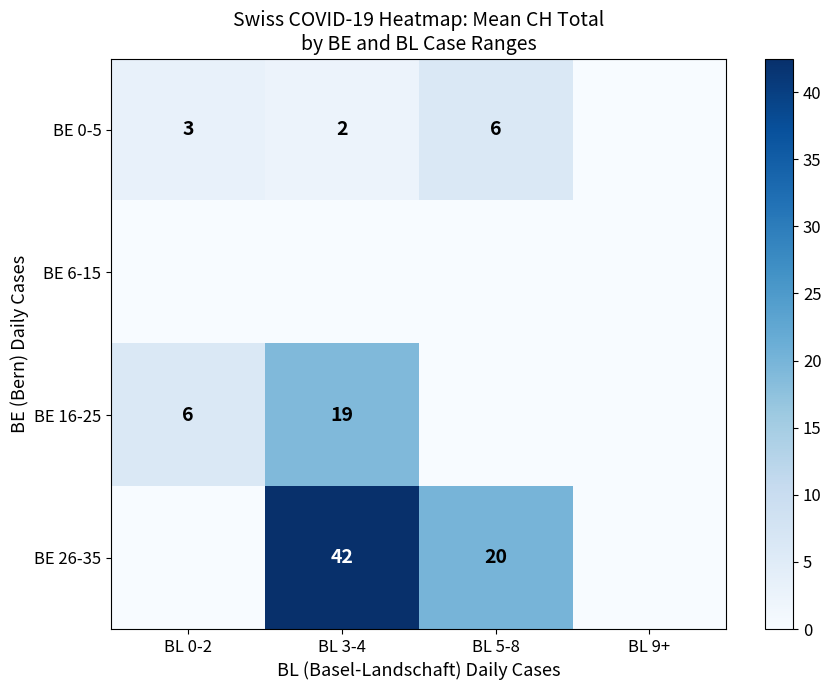

The BE 0-5 series shows 3 at BL 0-2. True or false?

True